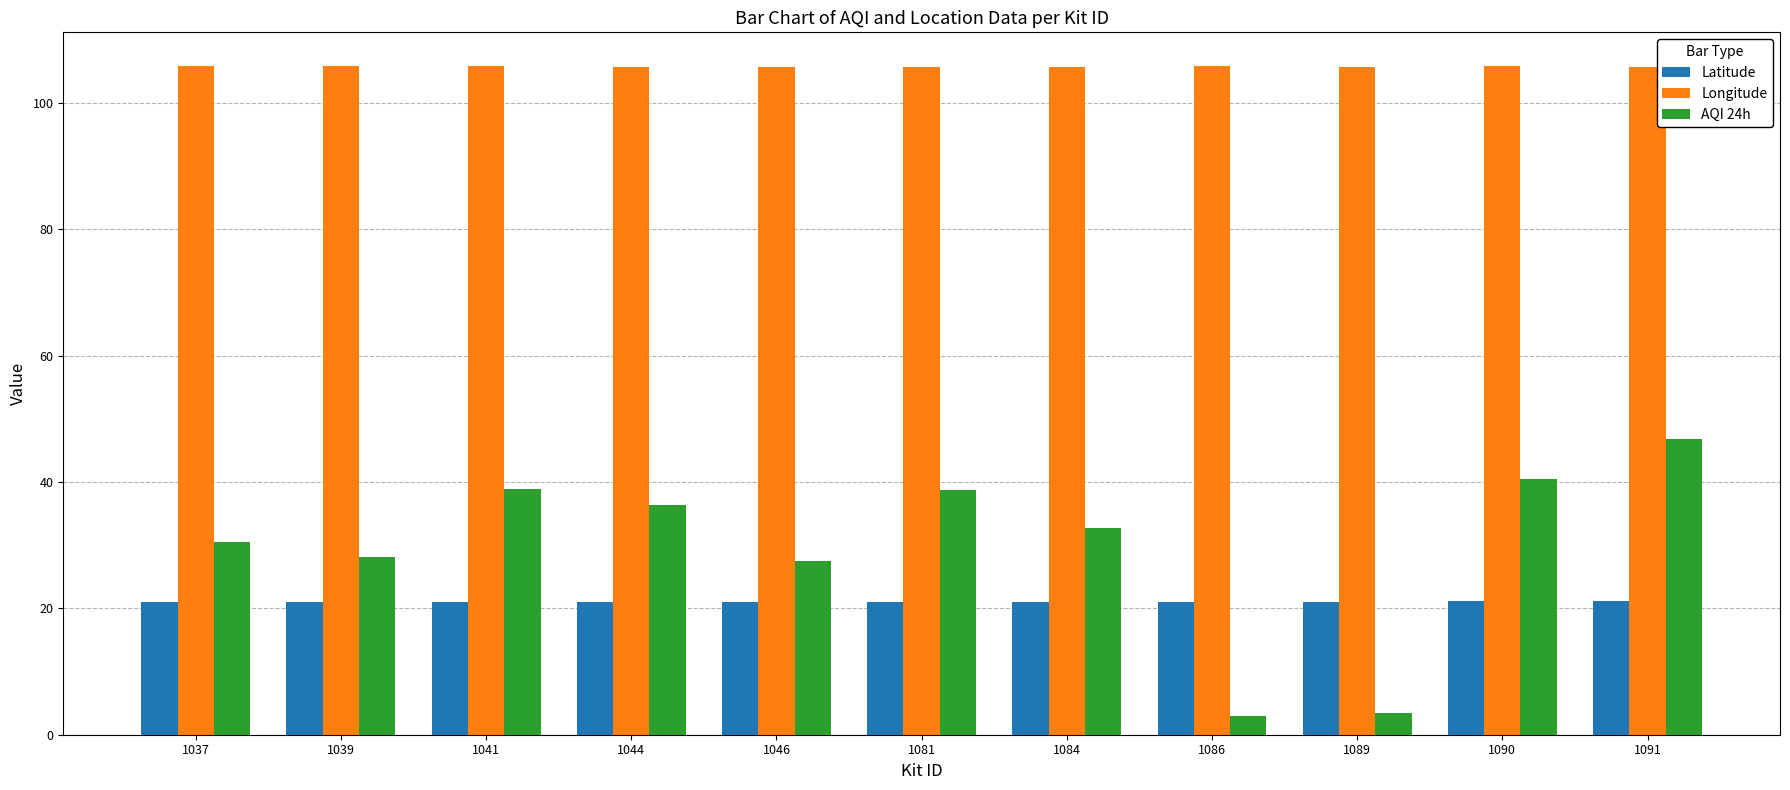

What value does the AQI 24h series have at 1089?

3.4